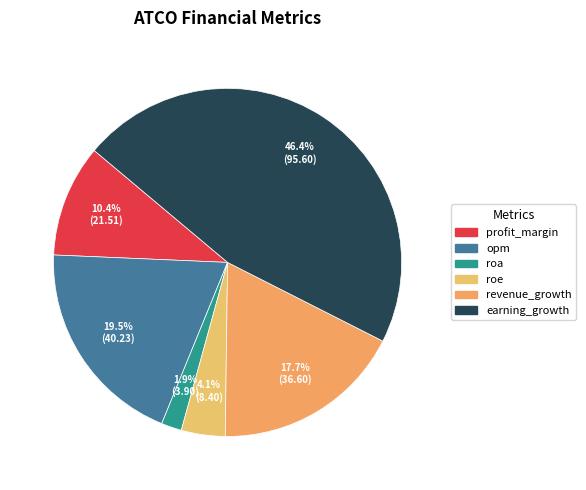

Which has a higher value, roe or roa?

roe